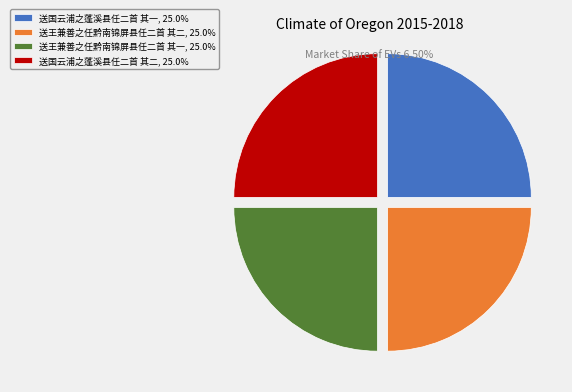

Is there any slice that represents more than half of the pie?

No